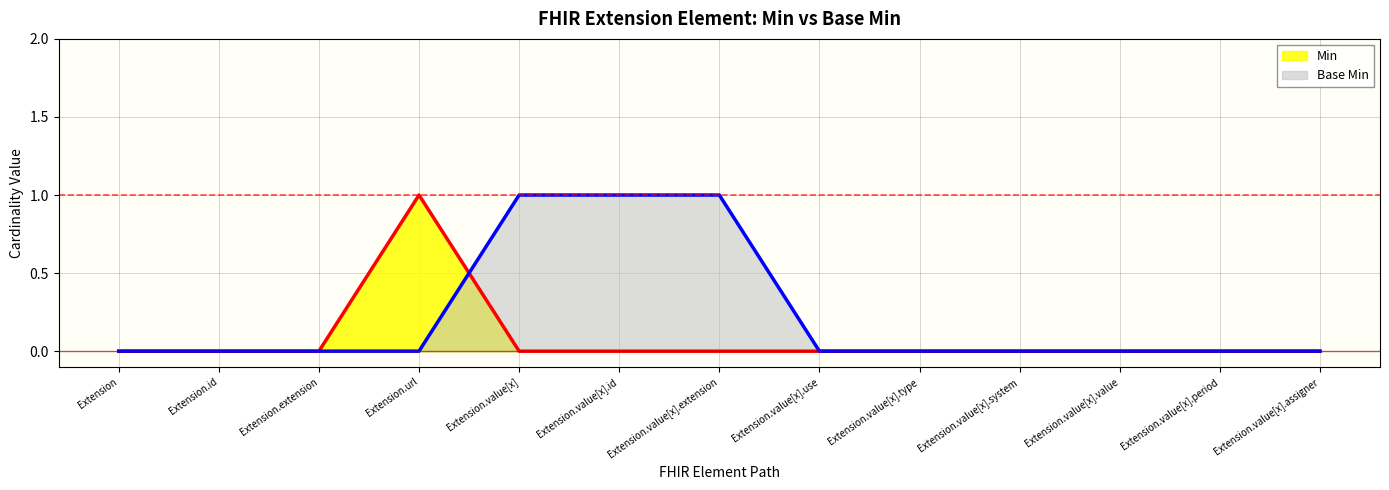

Rank the series by their maximum value, from lowest to highest.

Min, Base Min